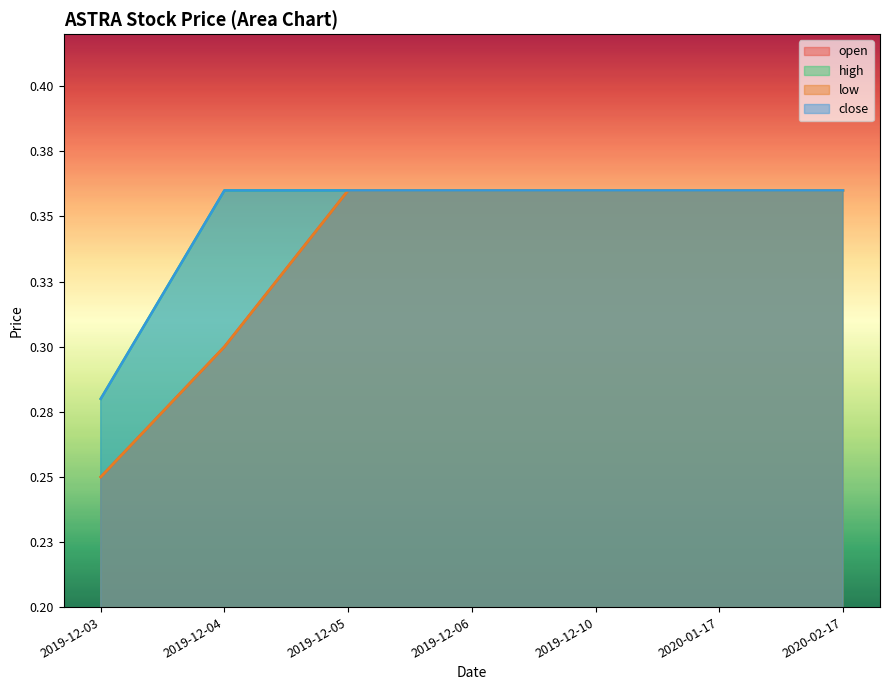

What is the average value of the open series?

0.3